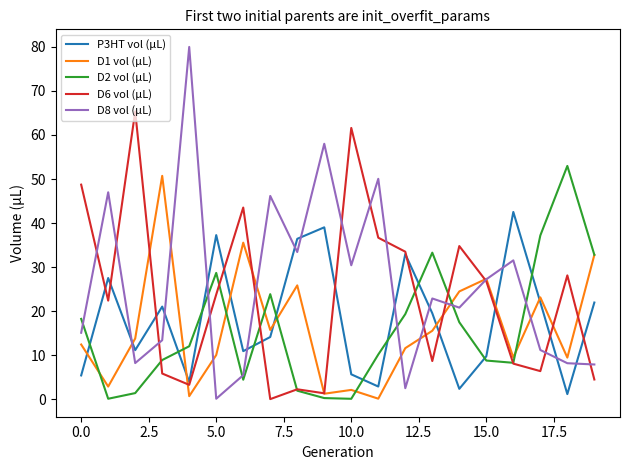

Which series has the widest spread of values?

D8 vol (µL)